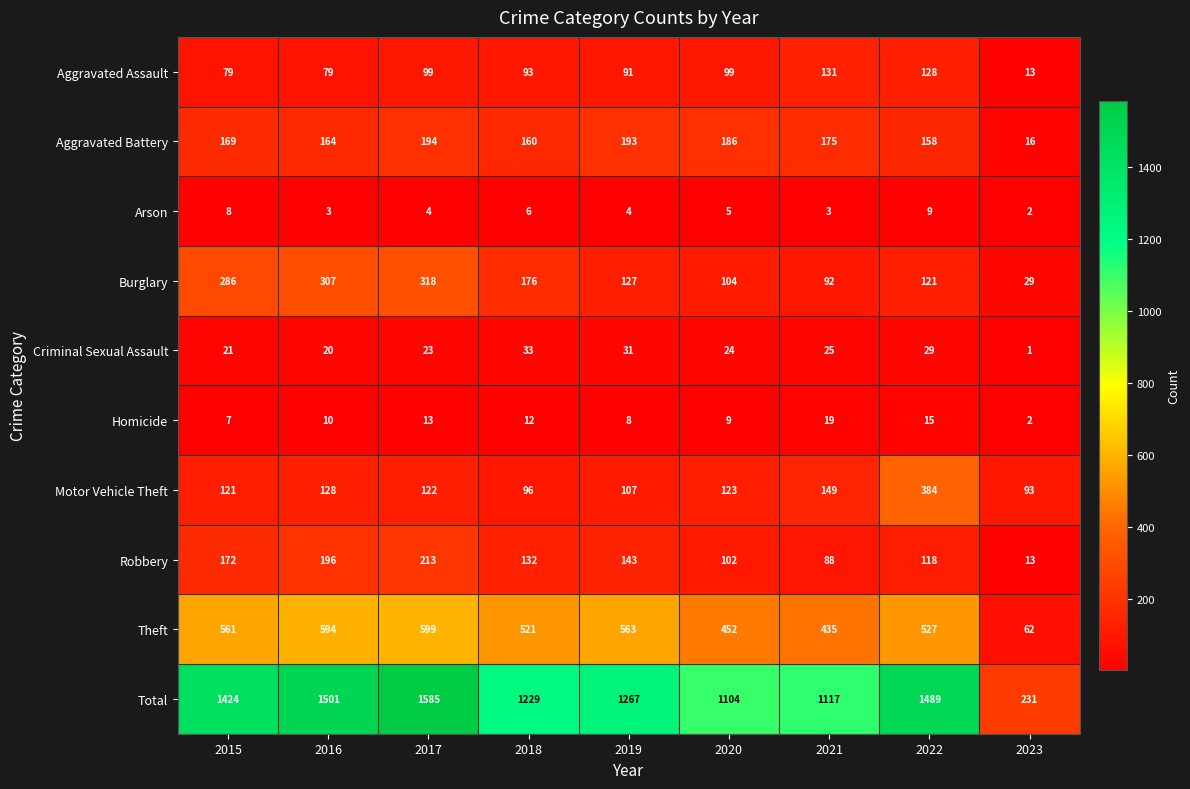

How many data points does each series have?

9